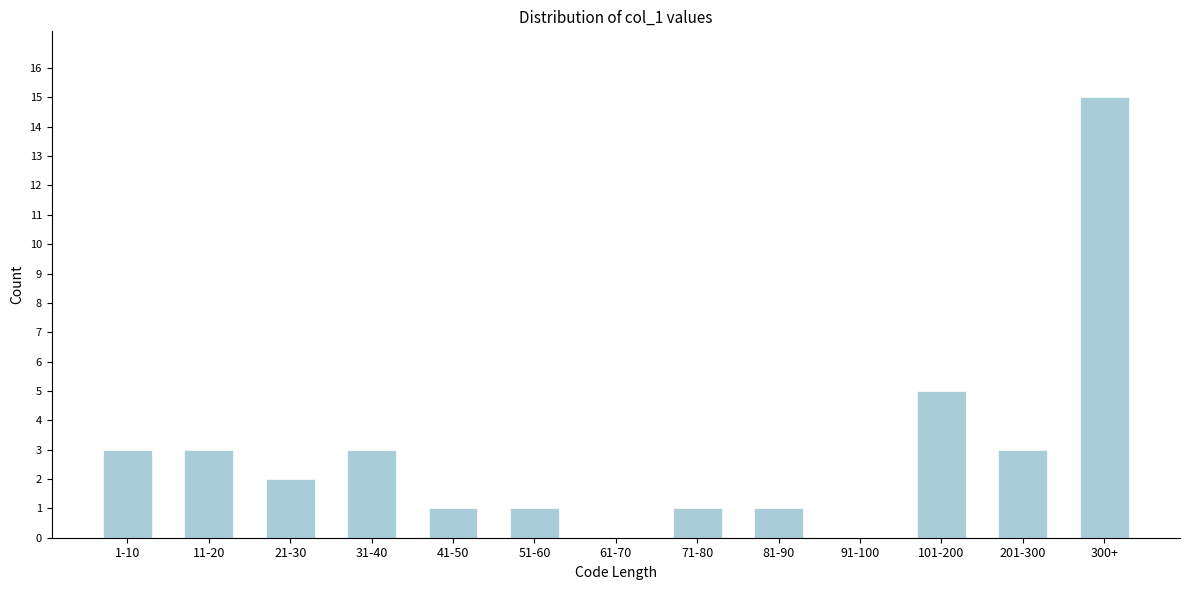

Reading left to right, what are all the values shown in this chart?

1-10=3	11-20=3	21-30=2	31-40=3	41-50=1	51-60=1	61-70=0	71-80=1	81-90=1	91-100=0	101-200=5	201-300=3	300+=15